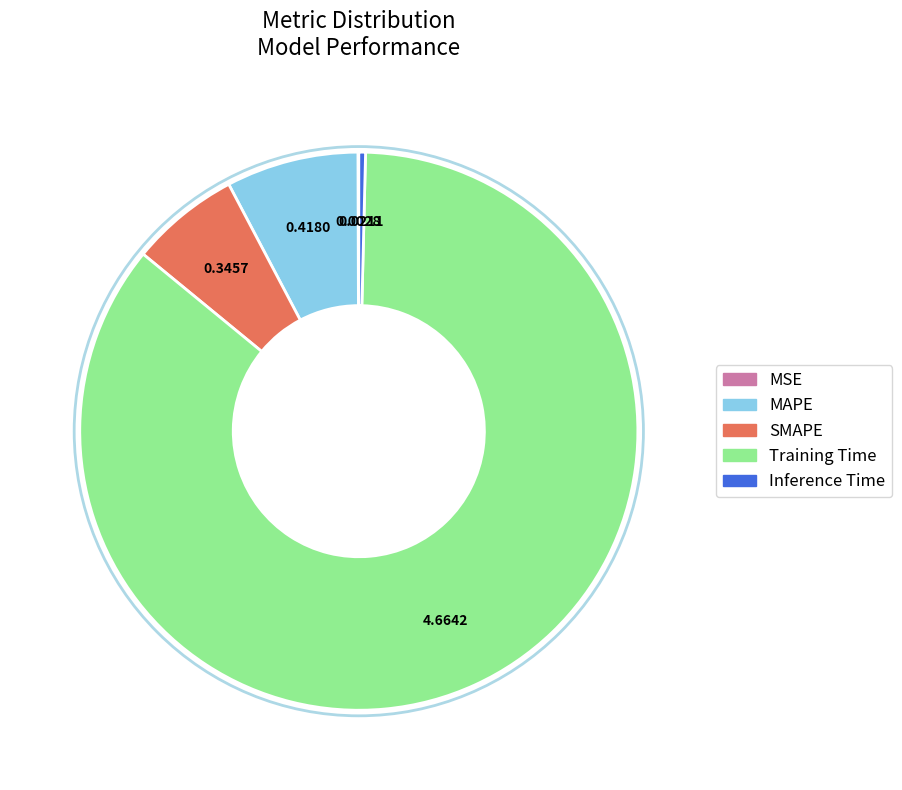

Is the sum of MAPE and SMAPE greater than half?

No